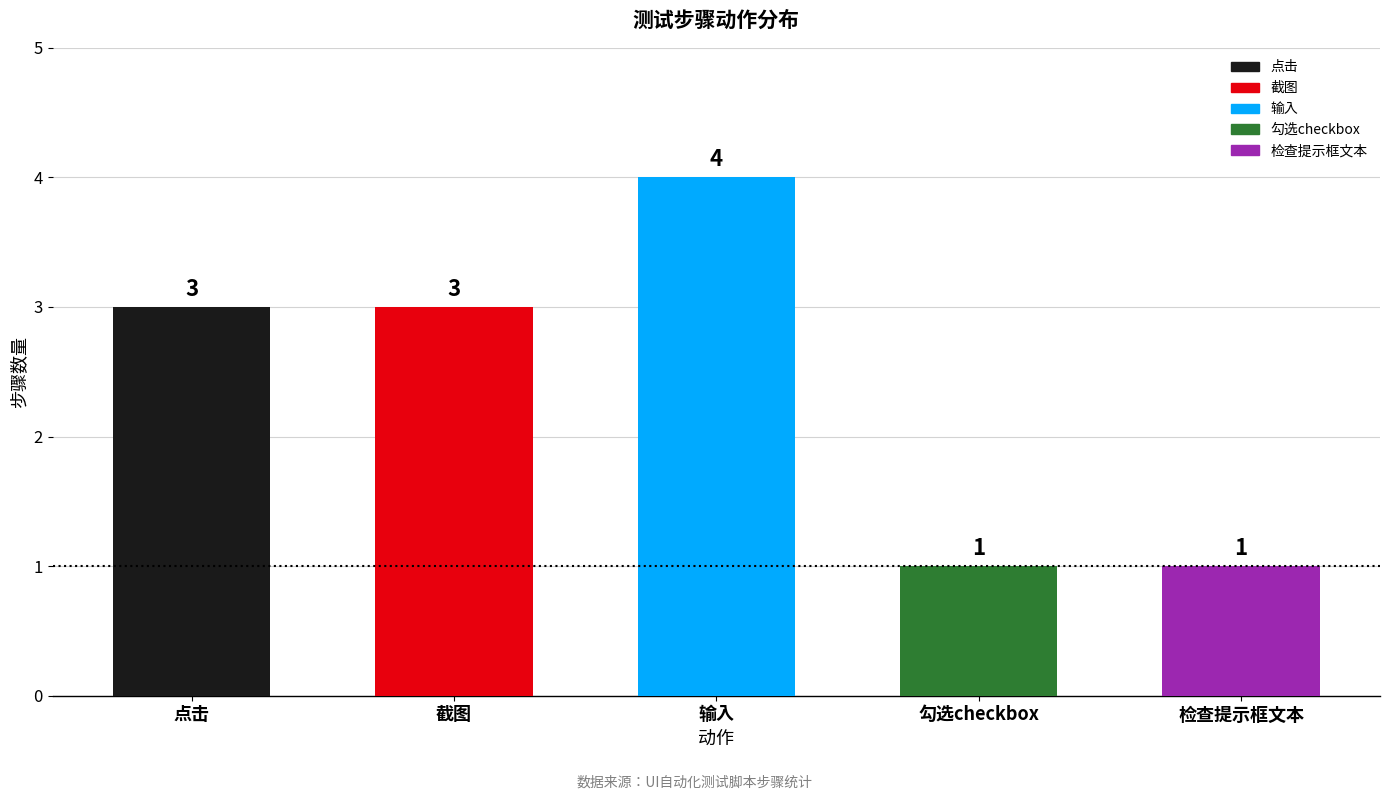

Which category has the highest value across all series?

输入